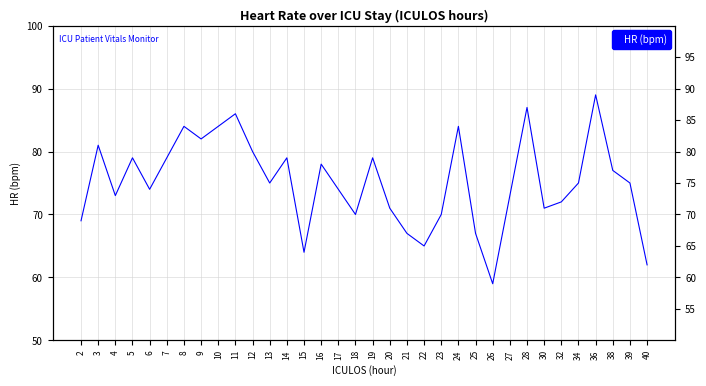

Where is the first local minimum?

4